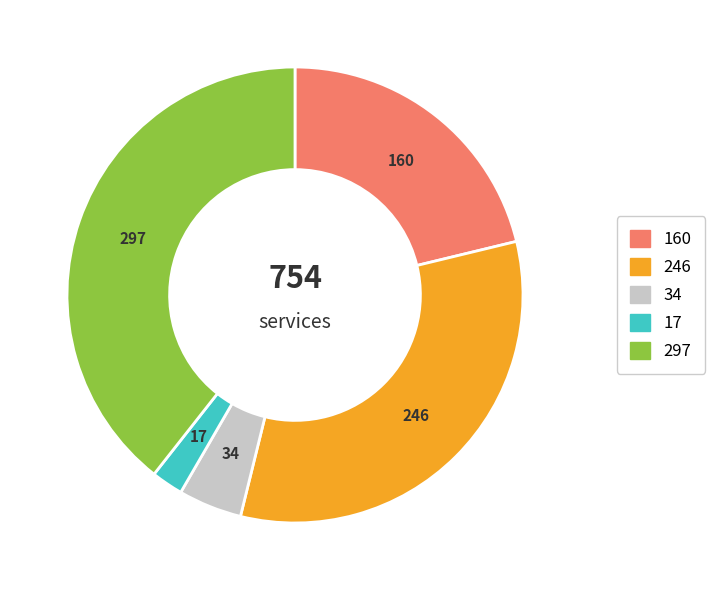

Count the number of slices in the pie.

5